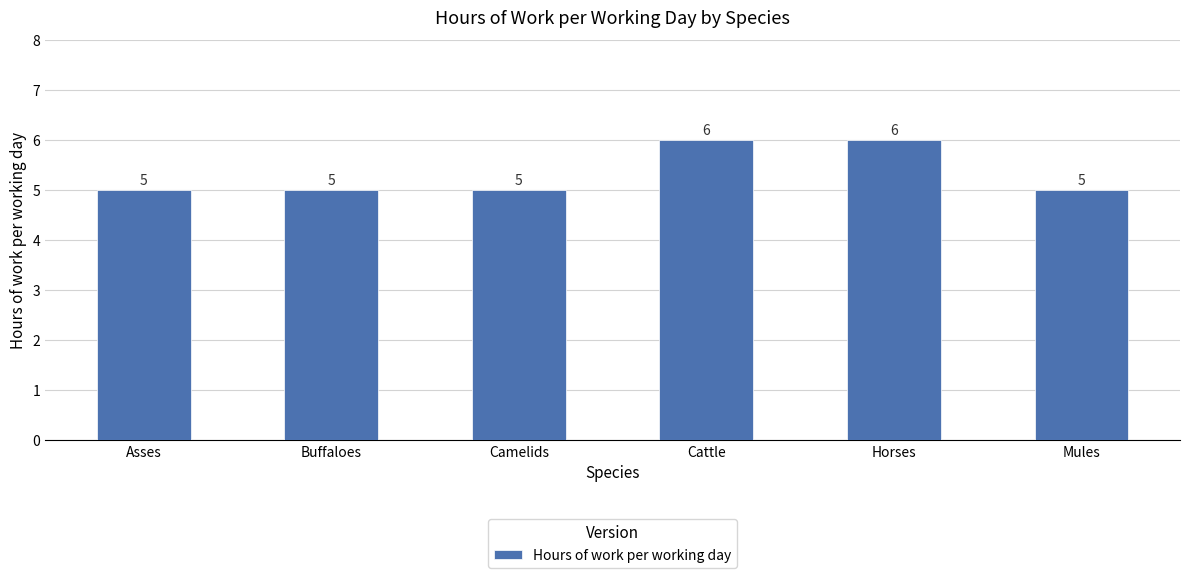

Is it true that the value at Asses is 5?

True